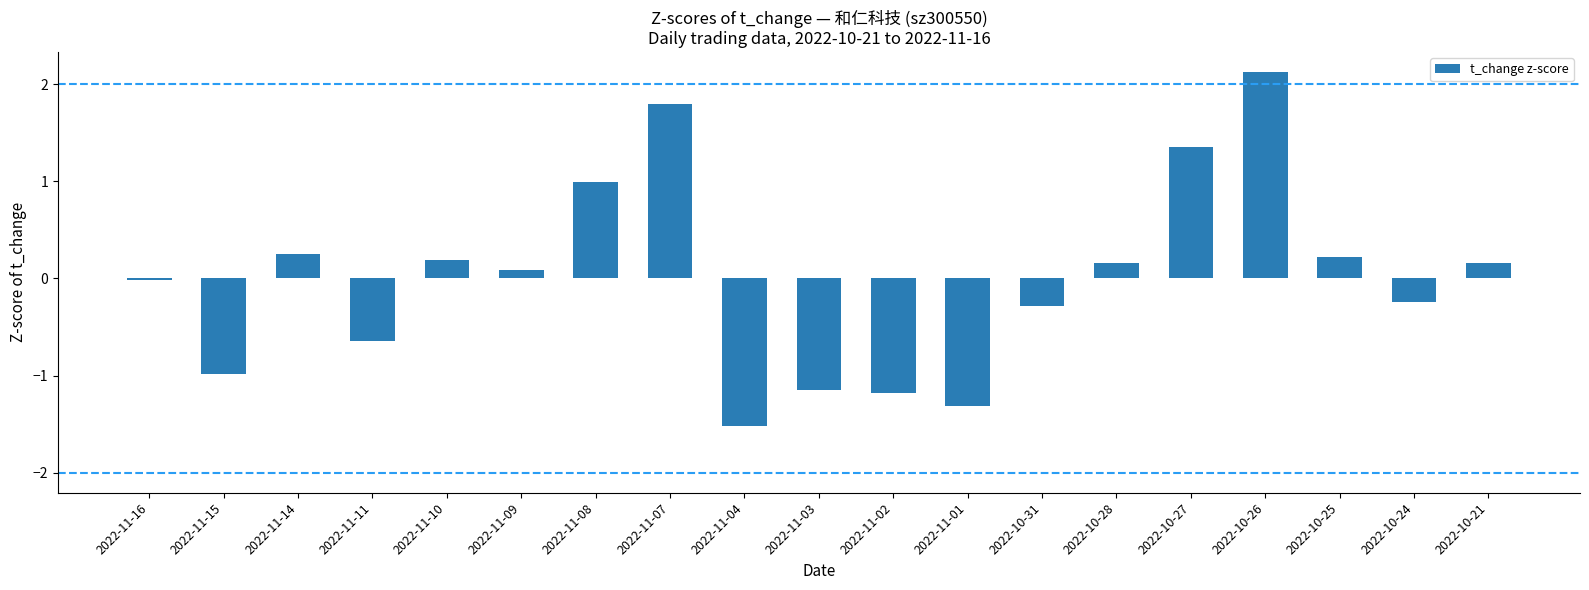

What is the change in value from 2022-11-01 to 2022-10-21?

+1.5